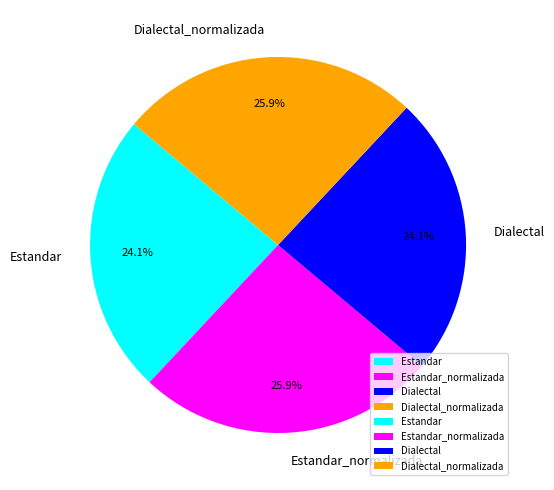

Is Dialectal_normalizada the majority of the pie?

No